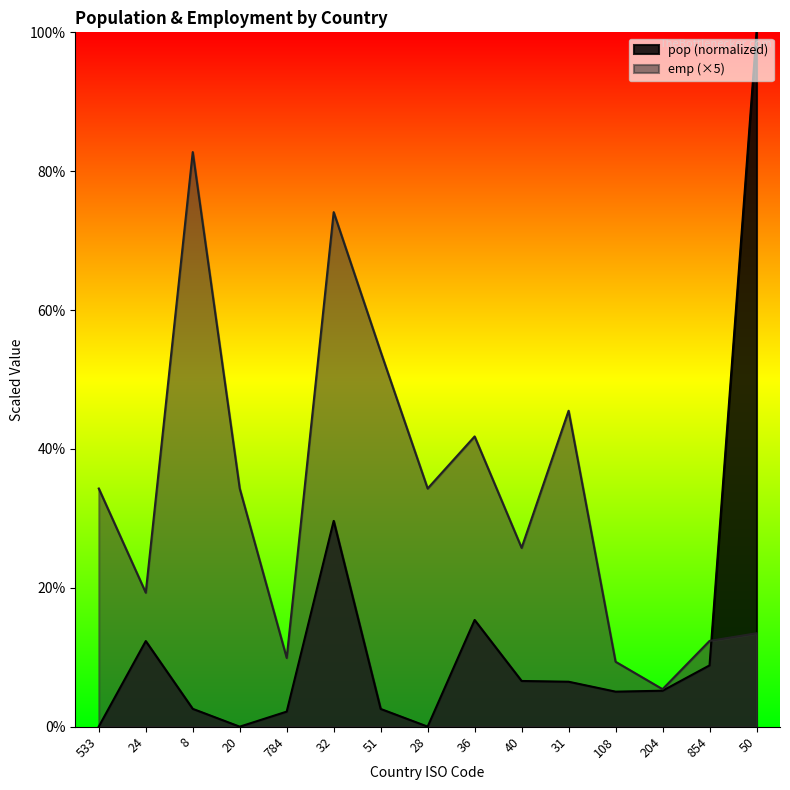

What is the maximum value for pop?

100.0